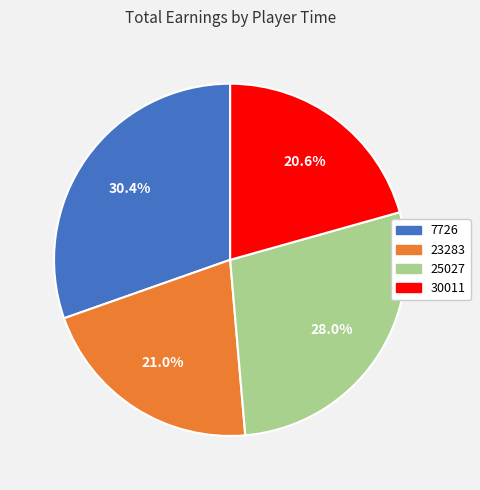

What is the largest slice in the pie chart?

7726